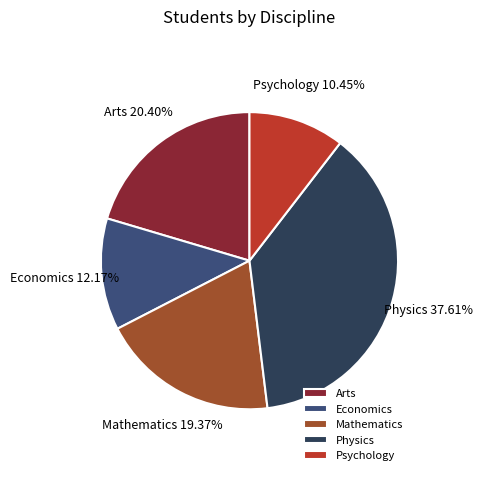

What is the ratio of the value at Economics to the value at Arts?

0.6